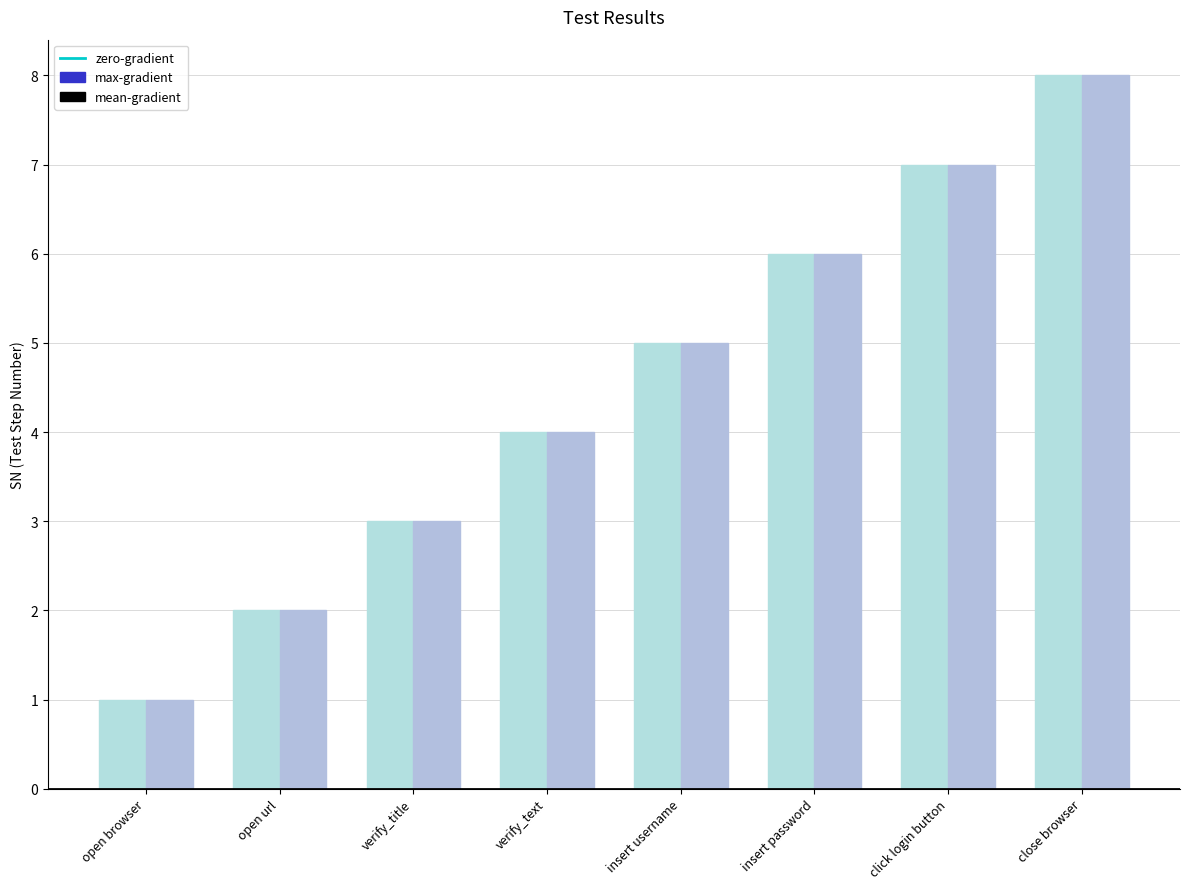

Read the max-gradient value at verify_title.

3